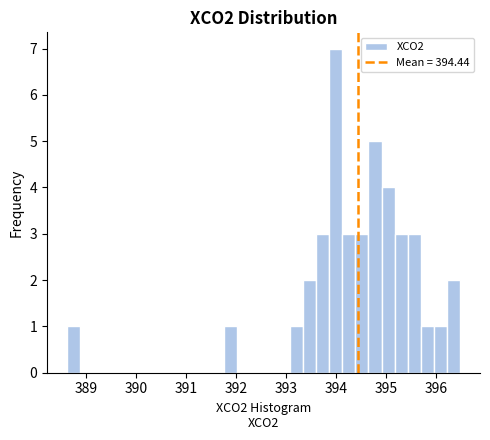

Around what value on the x-axis is the tallest bar? Give the approximate position of its centre, as read against the axis.

394.0